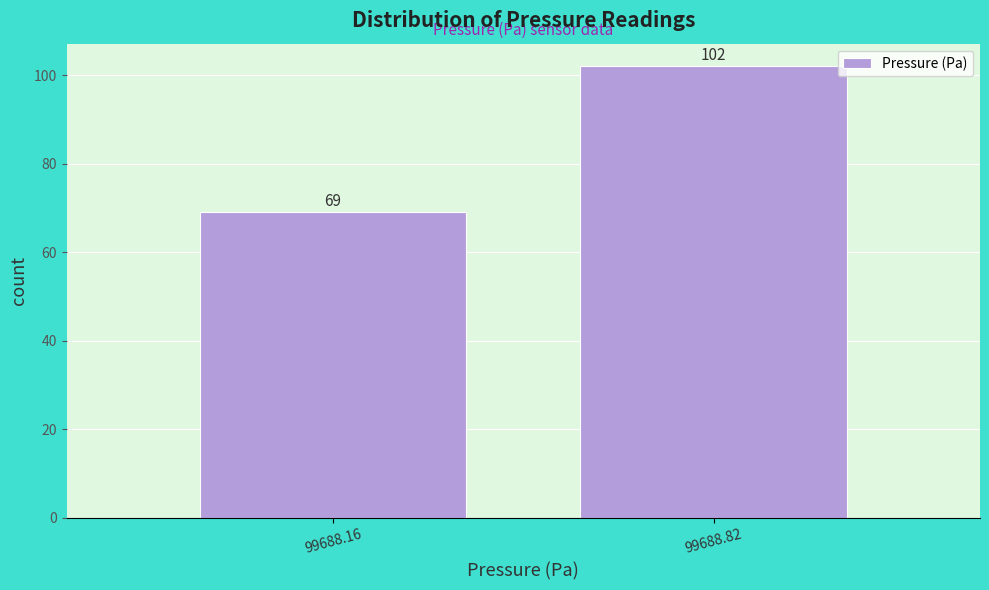

Reading right to left, transcribe all the data shown in this chart.

99688.82=102	99688.16=69